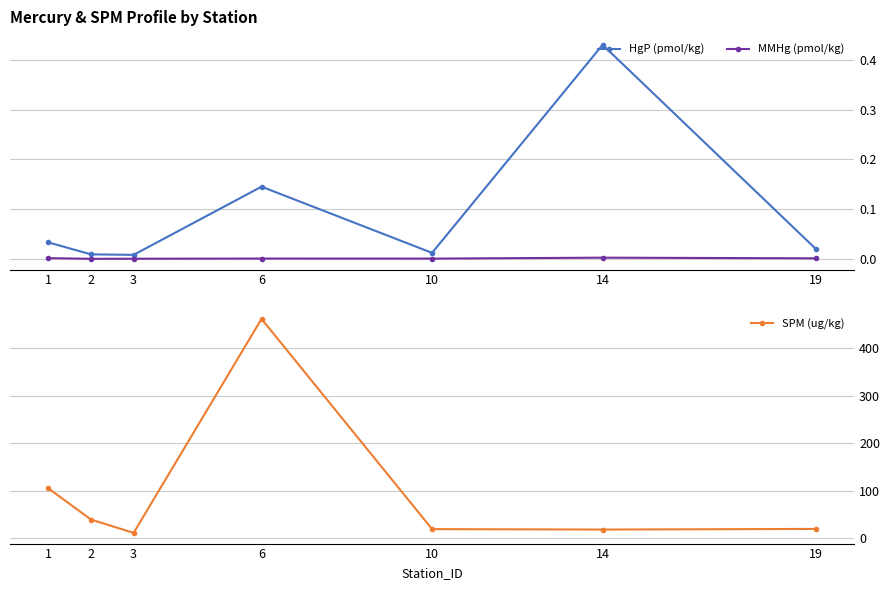

What is the total value across all series at 14?

19.2